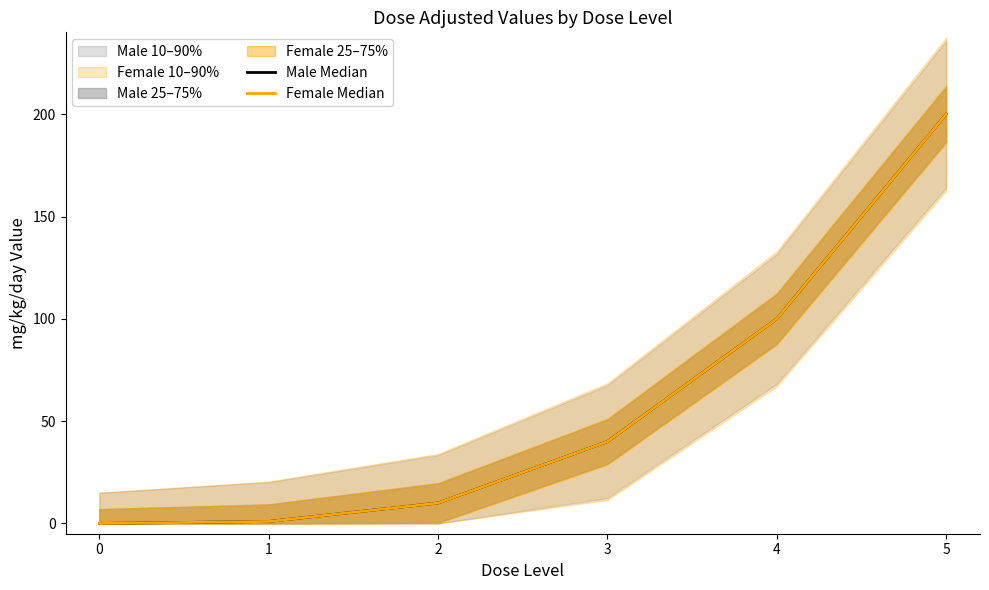

The value of Male Median at 5 is 75. True or false?

False